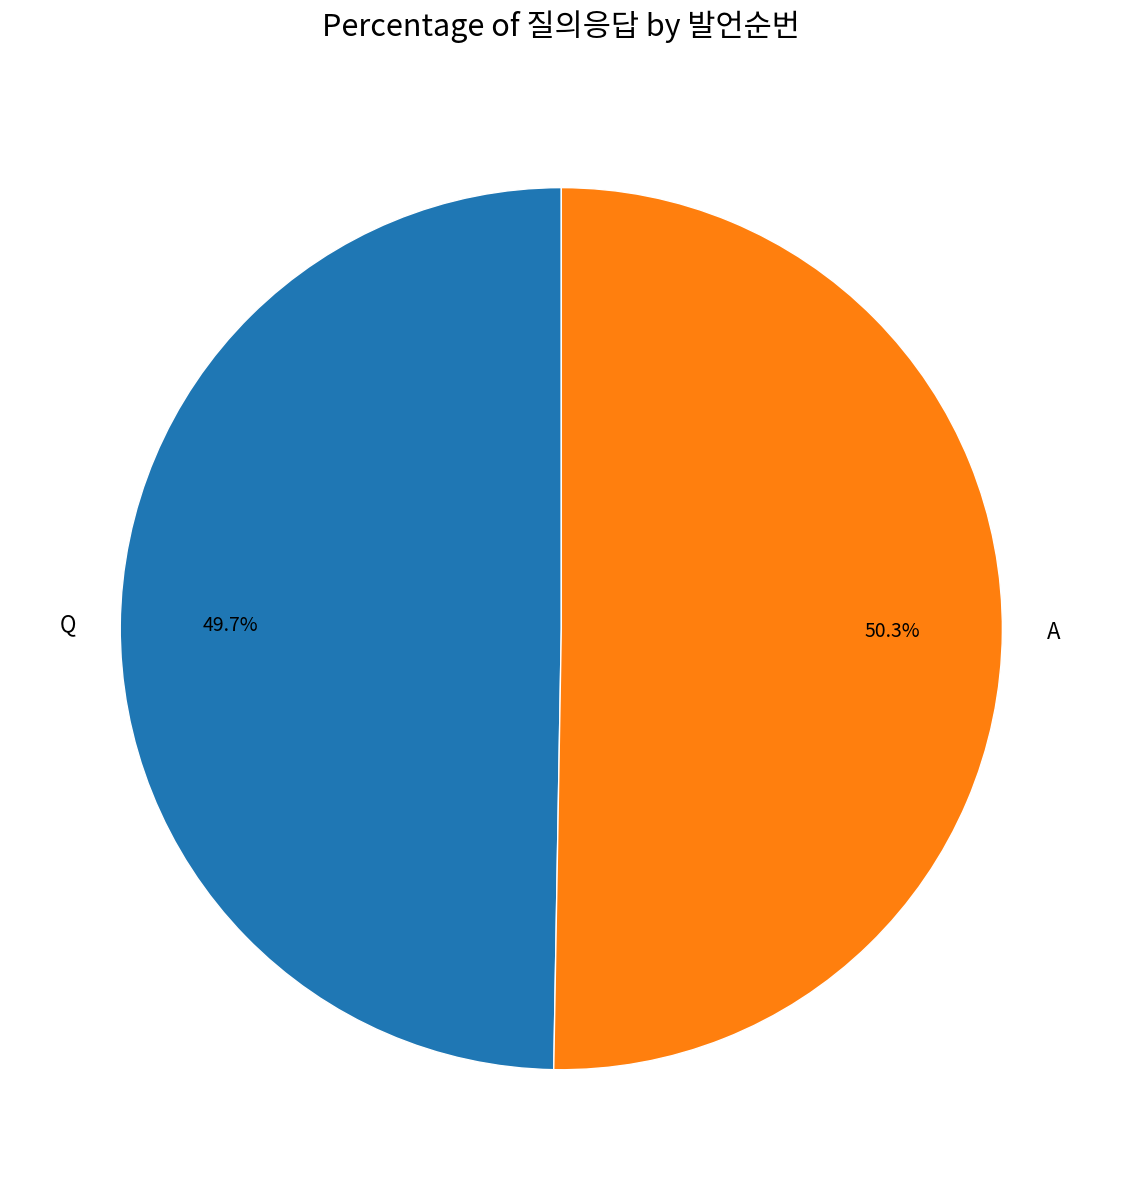

Combined, what portion of the pie is A and Q?

100.0%